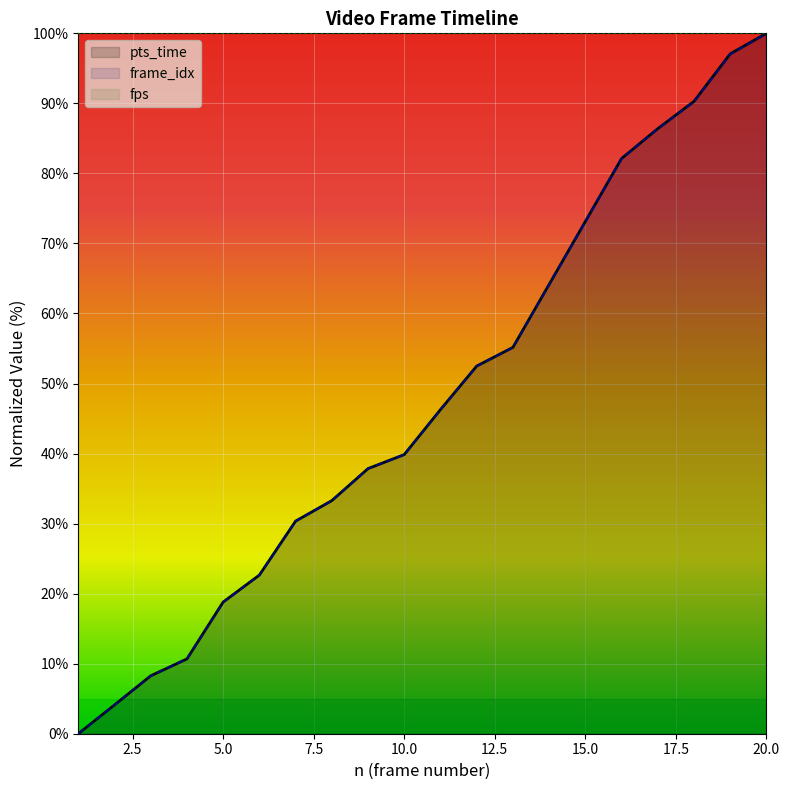

What is the sum of the pts_time values at 12 and 15?

125.6